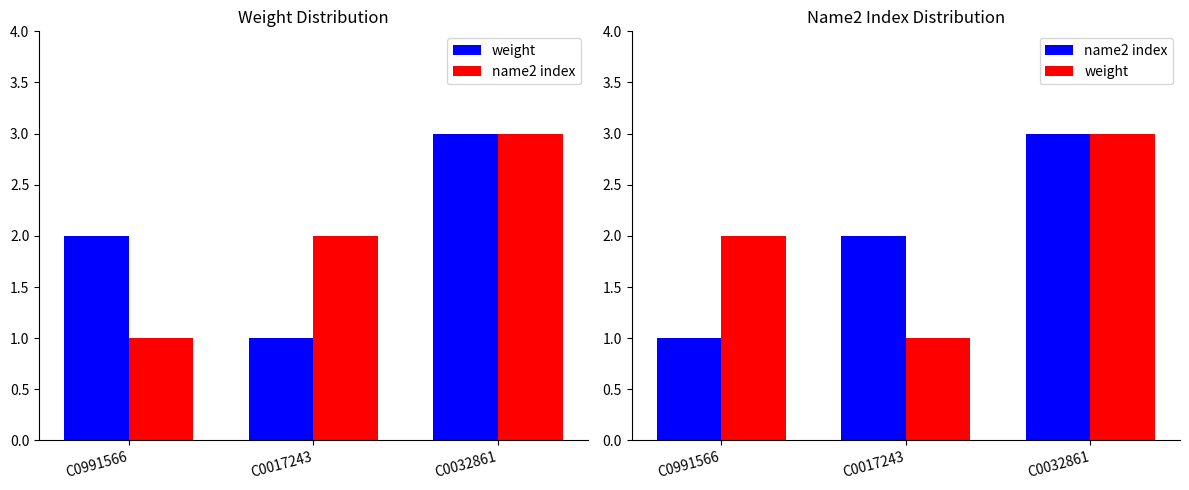

List the series in order of their peak value, highest first.

weight, name2 index